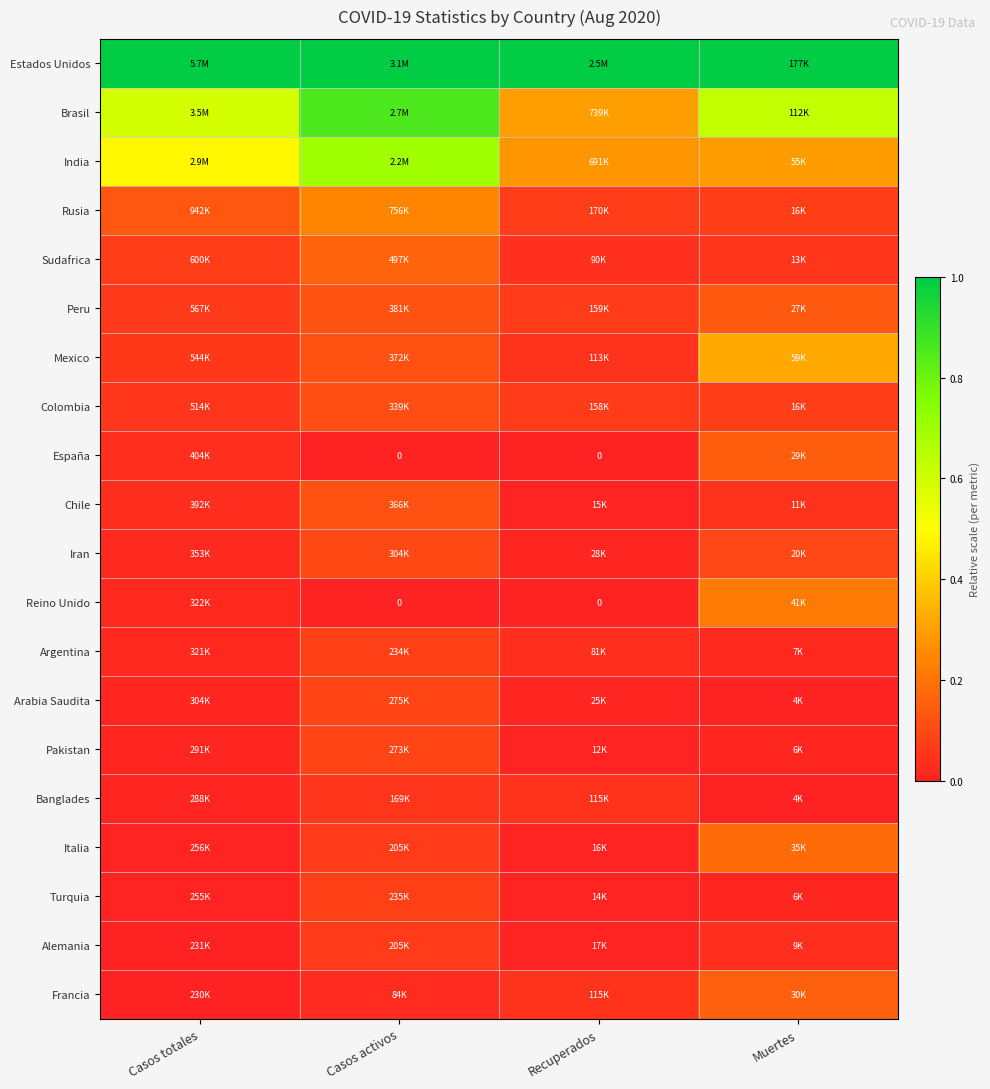

Which series has the largest total across all categories?

Estados Unidos